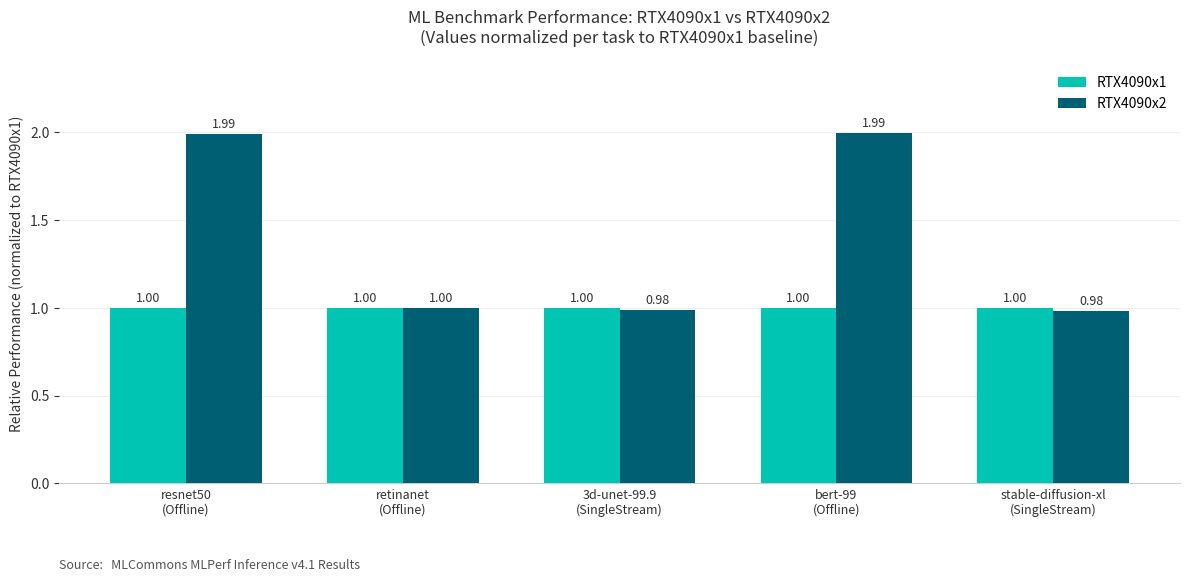

What is the average value of the RTX4090x2 series?

1.4